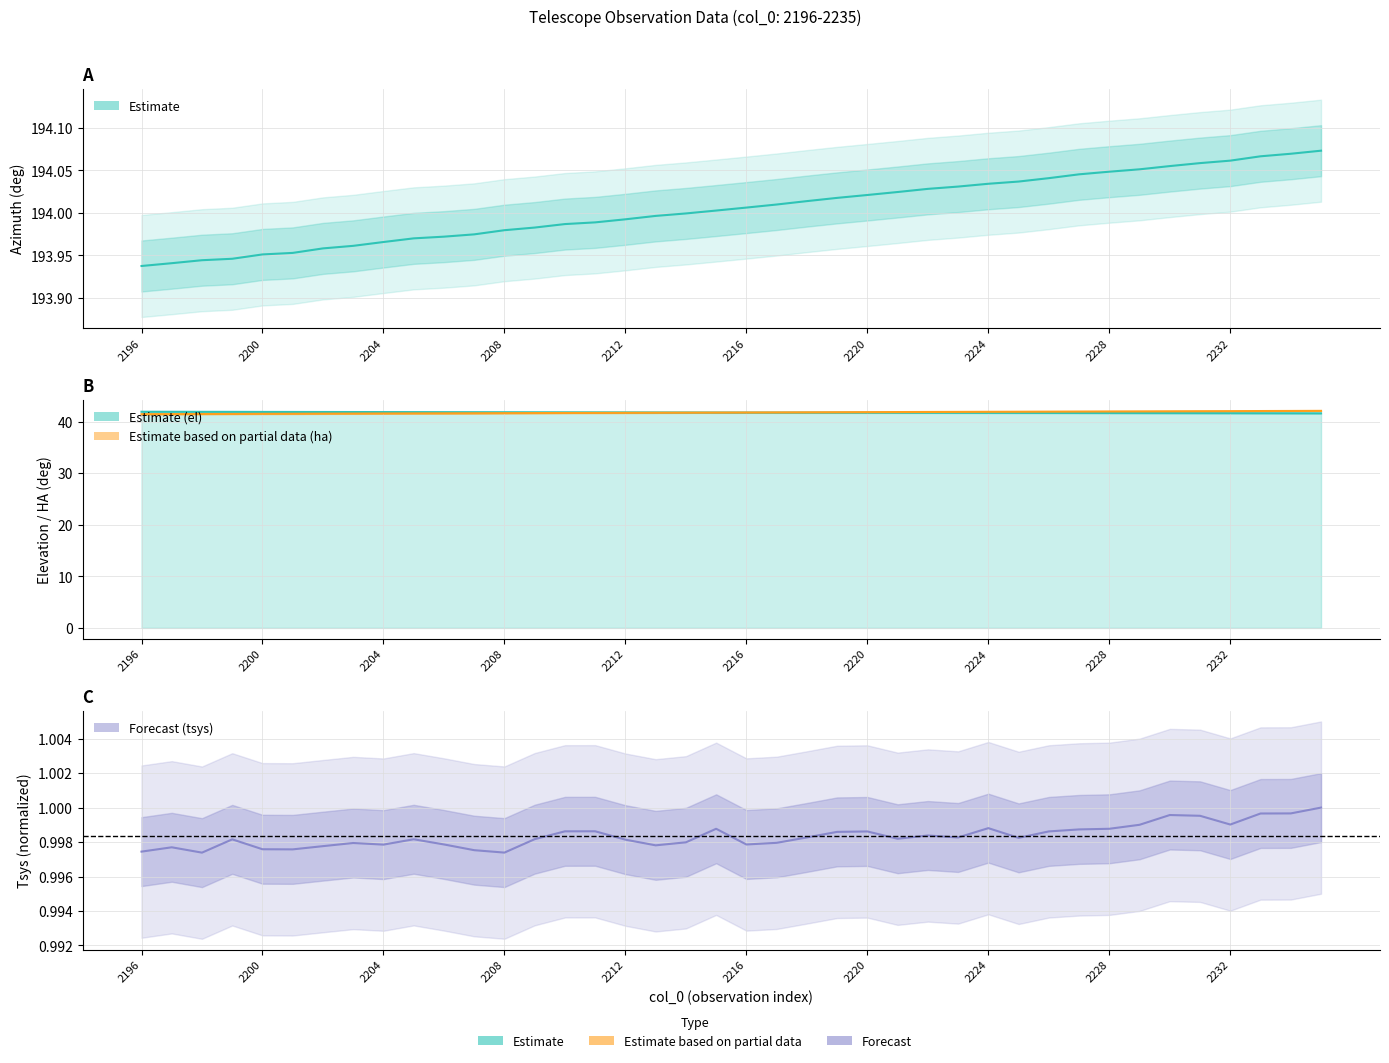

True or false: az and el cross at least once.

False